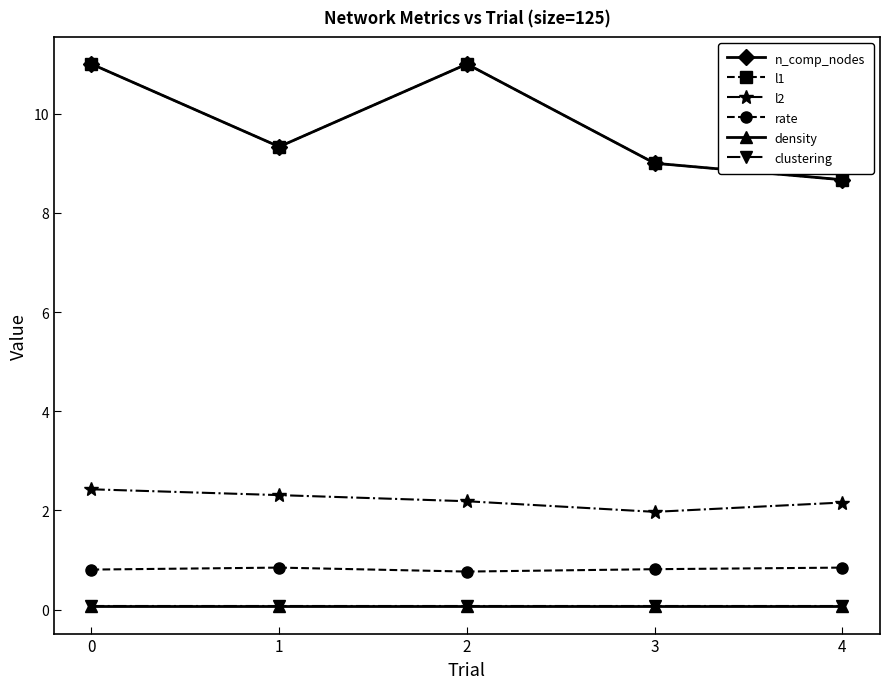

True or false: n_comp_nodes and rate intersect in this chart.

False